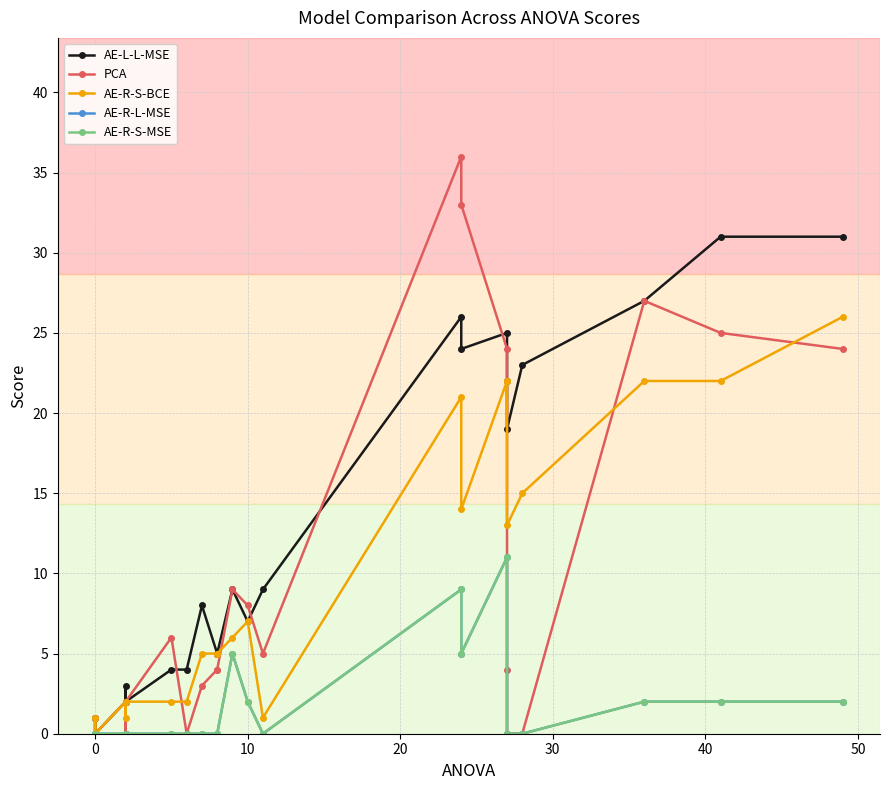

Reading left to right, list all the values displayed in this chart.

AE-L-L-MSE: 0	1	0	0	2	3	2	4	4	8	5	5	9	7	9	26	24	25	22	19	23	27	31	31
PCA: 1	1	0	0	2	0	2	6	0	3	4	4	9	8	5	36	33	24	4	0	0	27	25	24
AE-R-S-BCE: 0	1	0	0	2	1	2	2	2	5	5	5	6	7	1	21	14	22	22	13	15	22	22	26
AE-R-L-MSE: 0	0	0	0	0	0	0	0	0	0	0	0	5	2	0	9	5	11	0	0	0	2	2	2
AE-R-S-MSE: 0	0	0	0	0	0	0	0	0	0	0	0	5	2	0	9	5	11	0	0	0	2	2	2